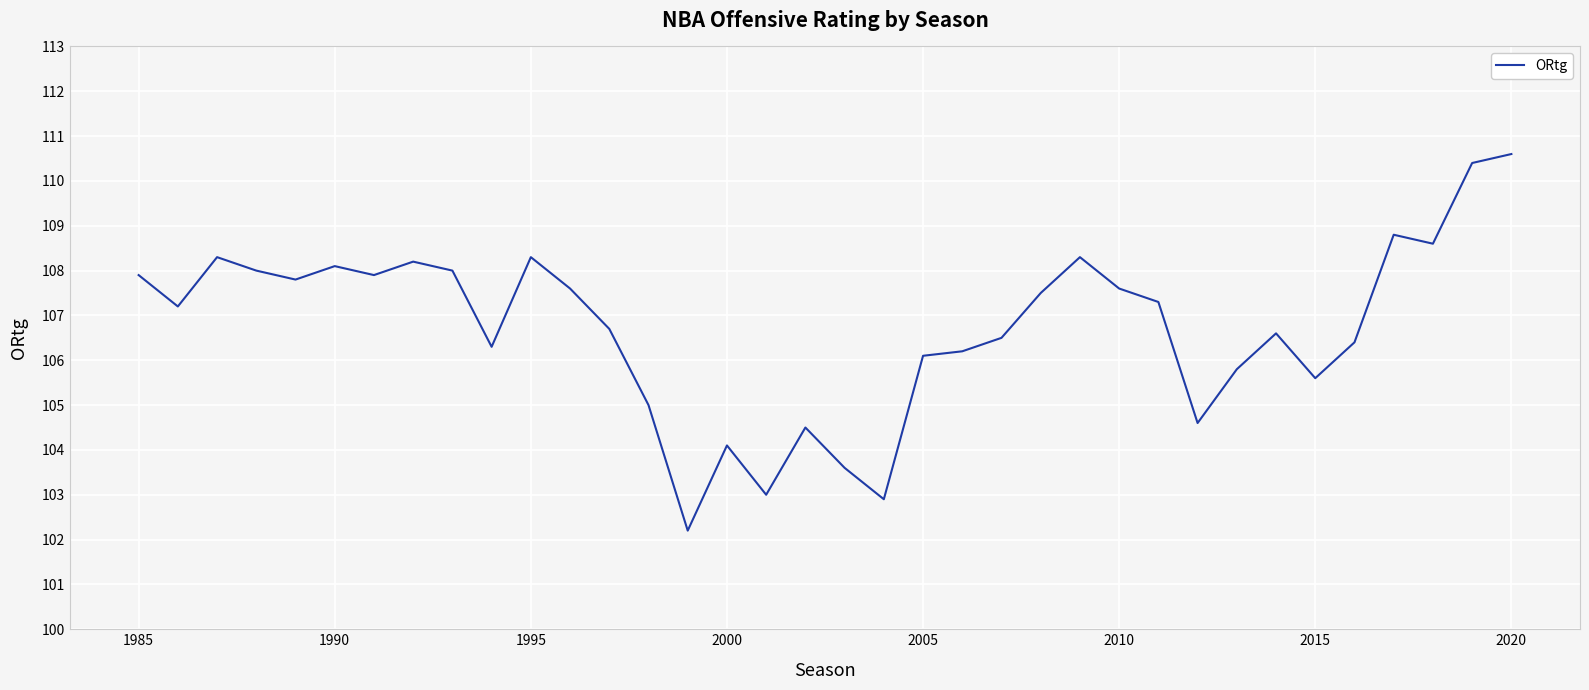

What is the greatest value displayed?

110.6